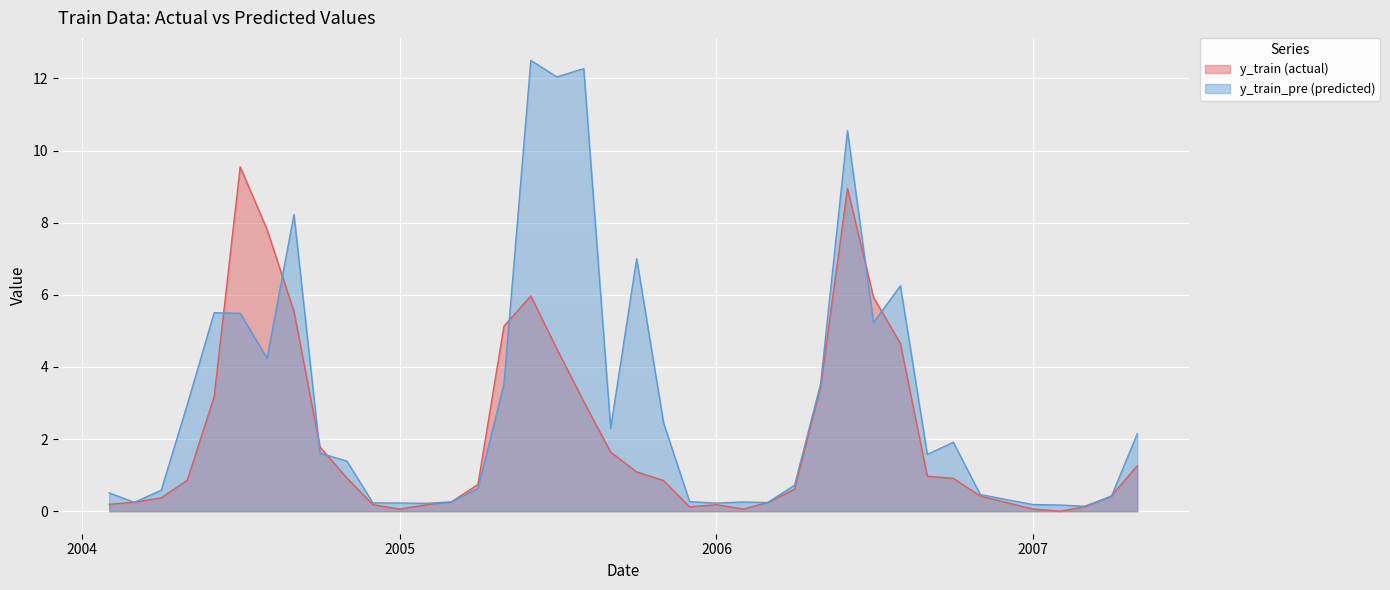

At which label does y_train_pre (predicted) reach its minimum?

2007-03-01